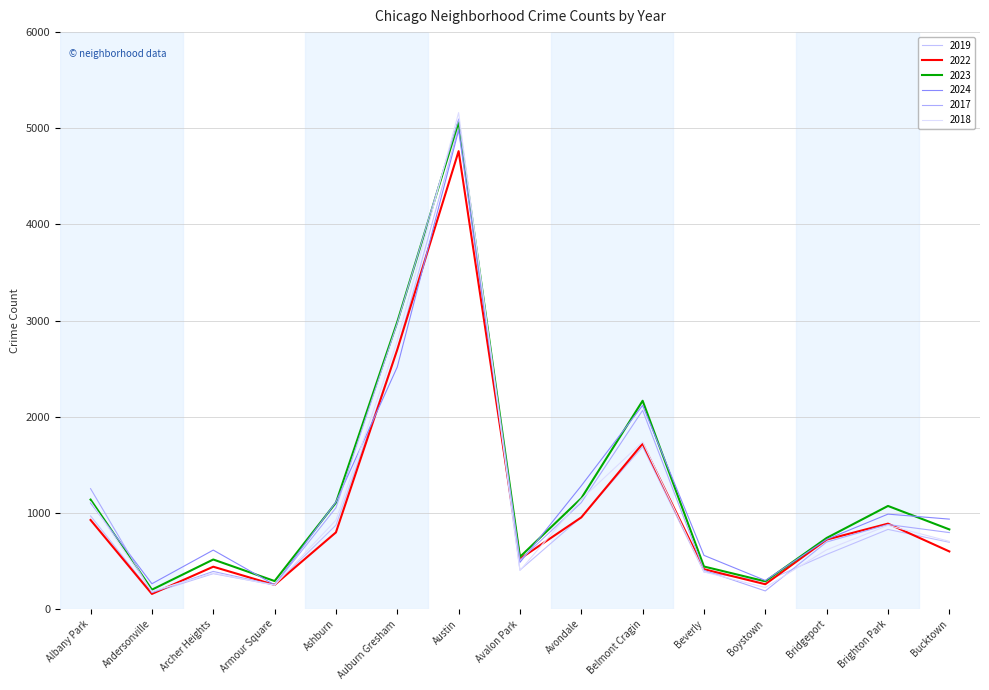

Is it true that 2017 equals 795 at Bucktown?

True